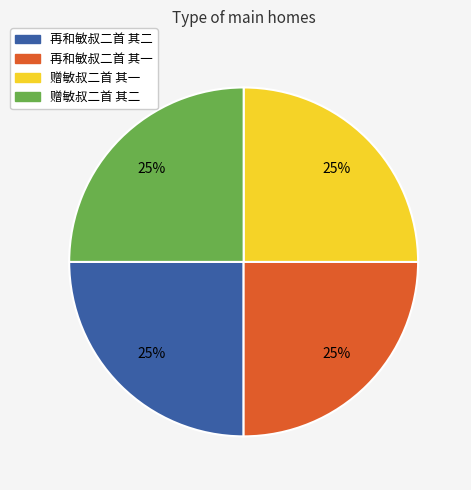

To the nearest percent, what is the average slice percentage?

25%